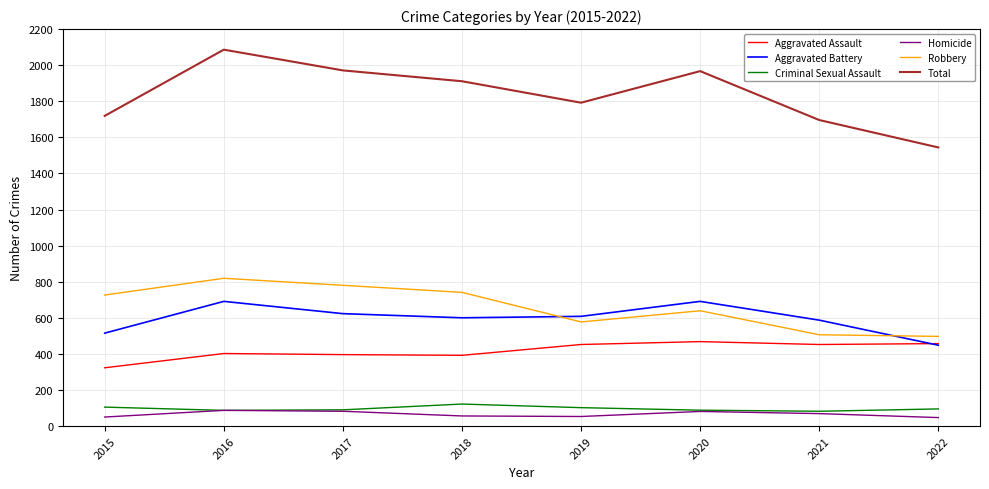

At which label is Total closest to 1815?

2019